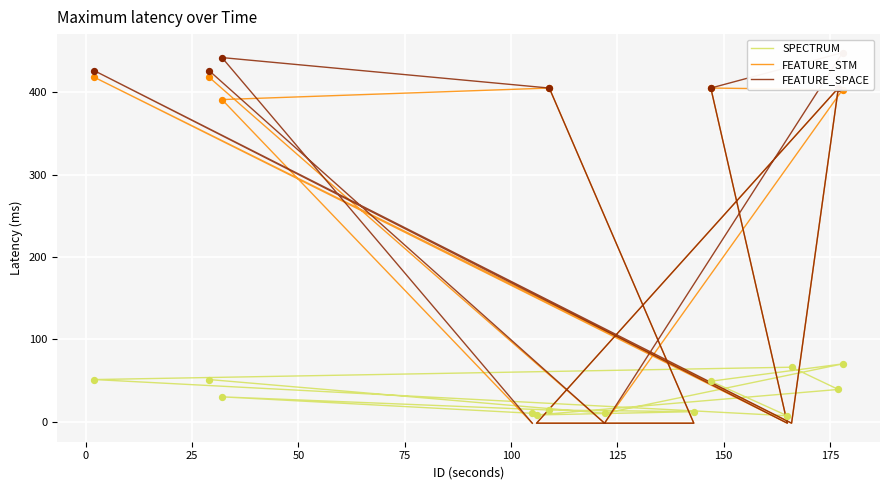

Which series reaches the maximum Y coordinate?

FEATURE_SPACE